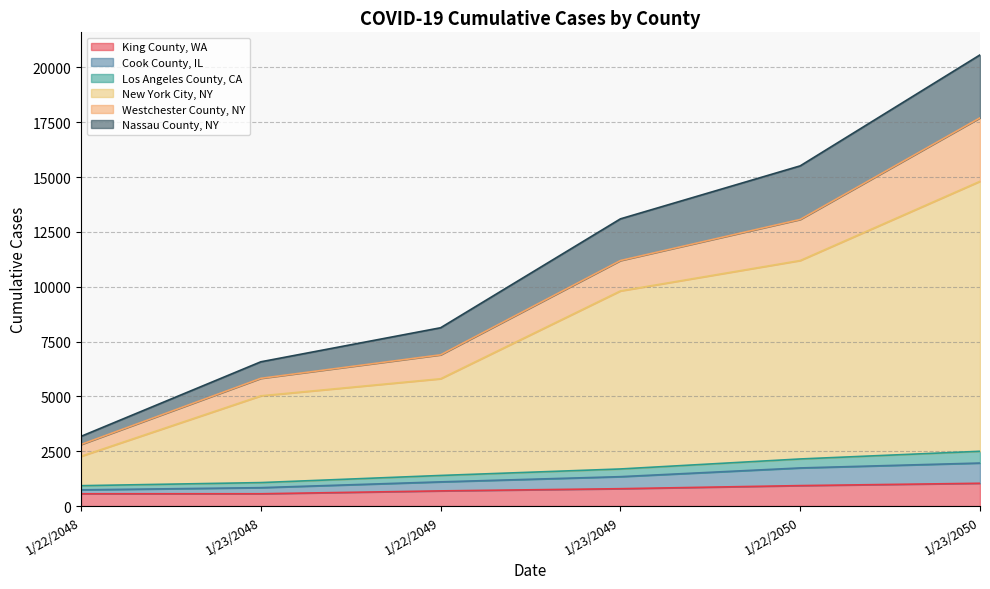

What is the label of the 3rd point from the left?

1/22/2049